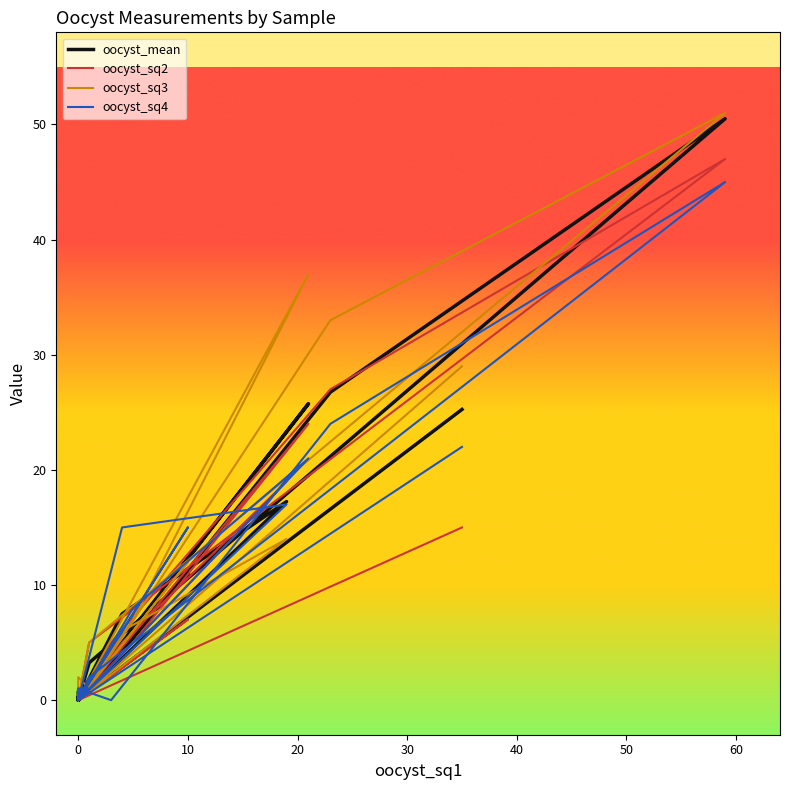

Is this an area chart (filled region under the line)?

No